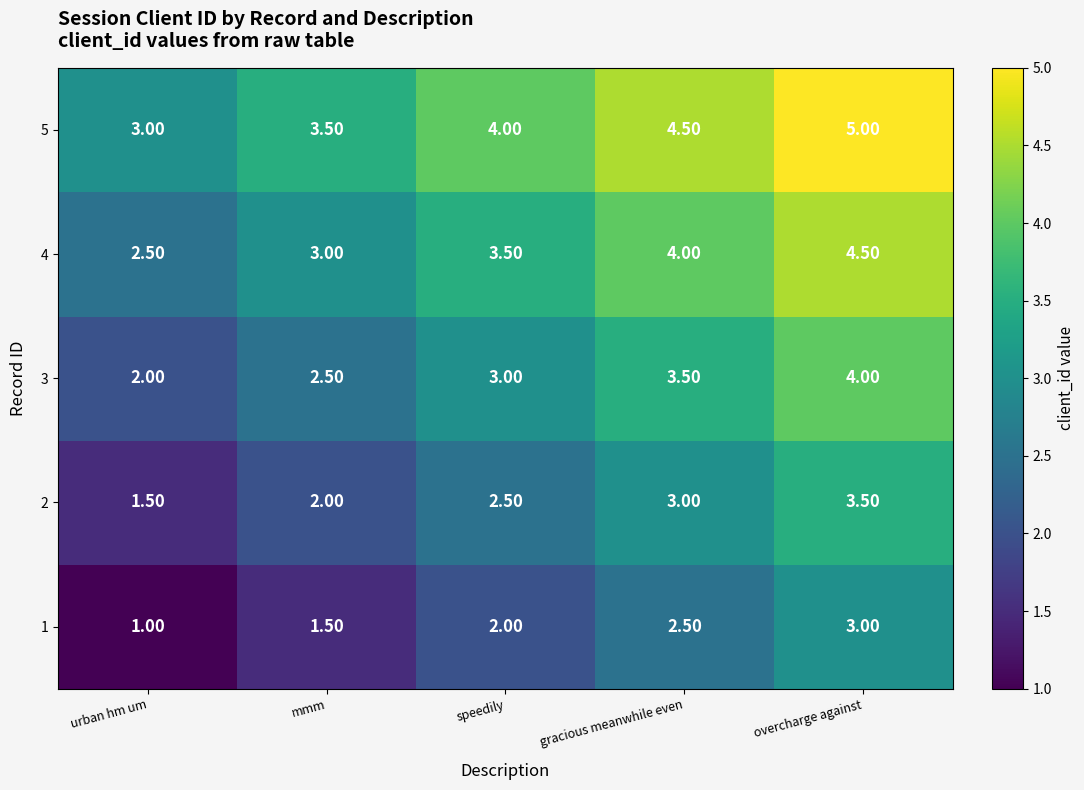

Where is 2 nearest to the value 2?

mmm